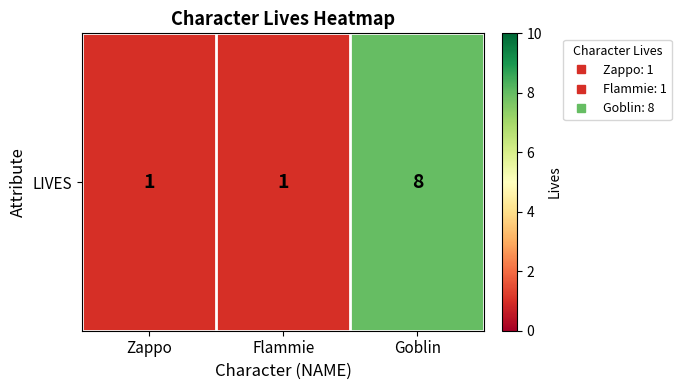

What is the sum of all values?

10